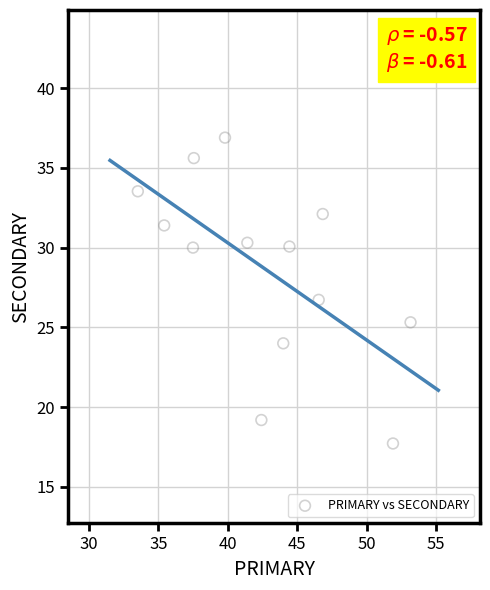

What is the range of Y values (max minus min)?

19.2